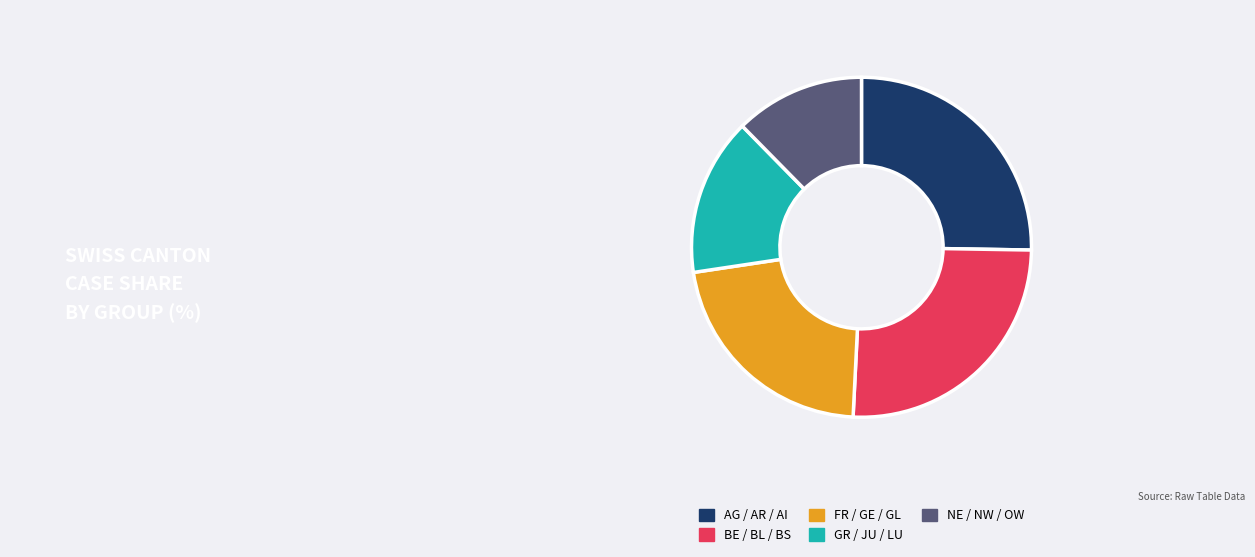

Does any single category account for the majority?

No